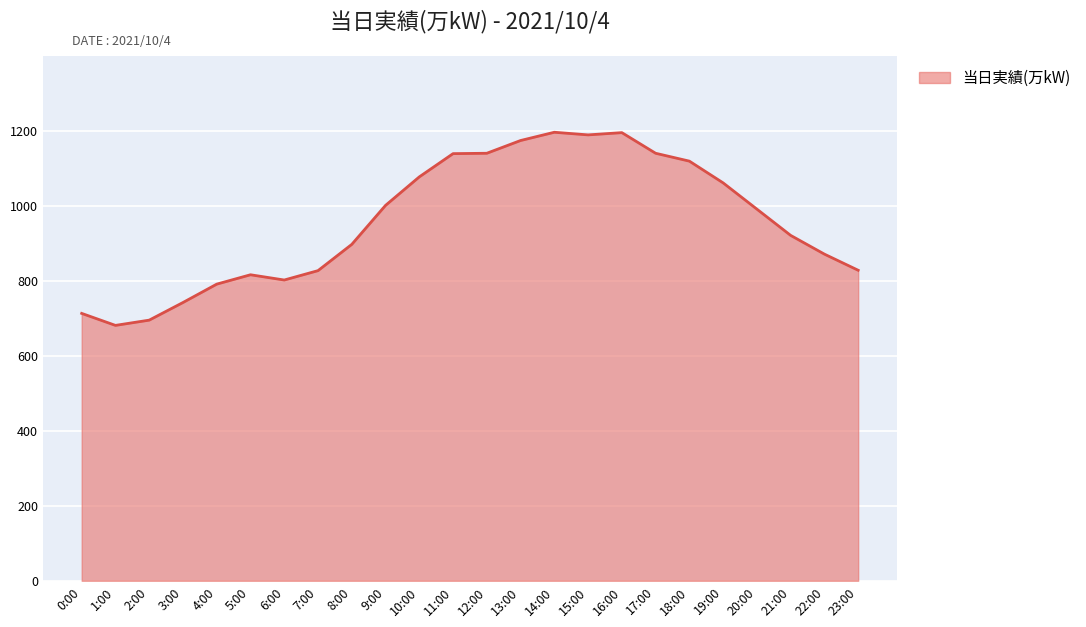

How many lines are shown in the chart?

1